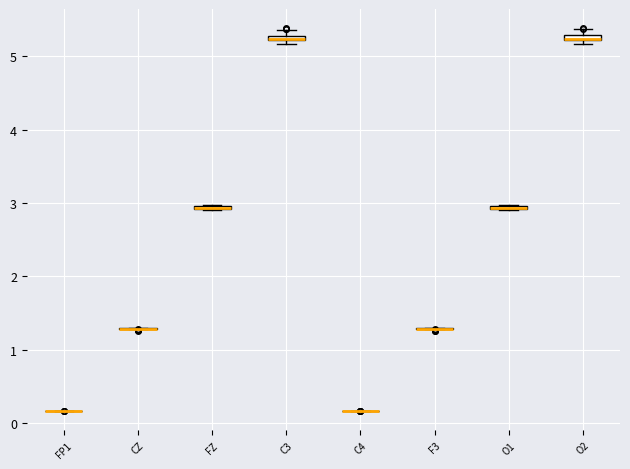

Where is the lower edge of the box for O1 on the y-axis? The values are not printed on the chart, so give them approximately, as read against the axis.

2.9